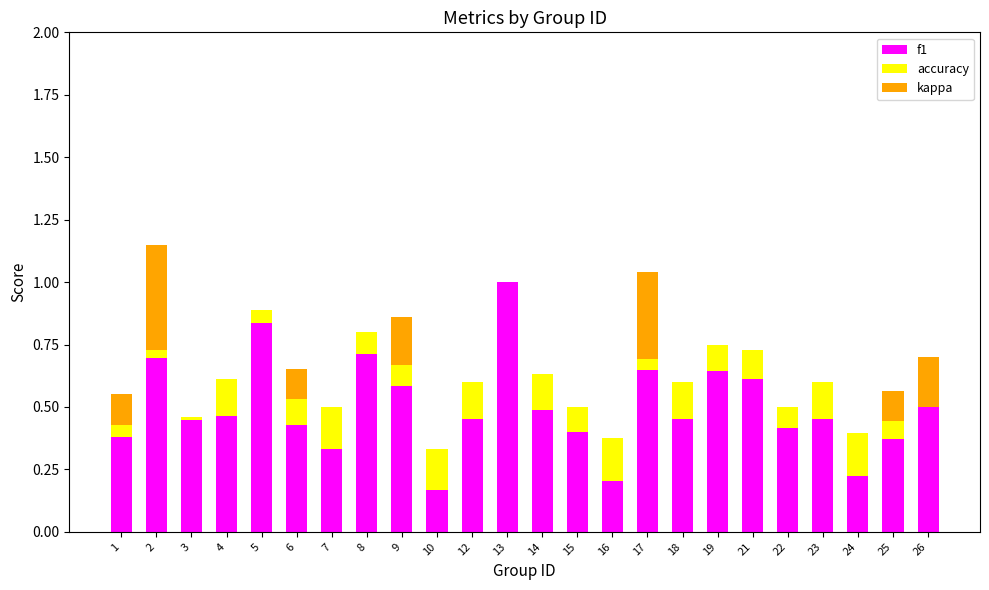

What is the maximum value for f1?

1.0